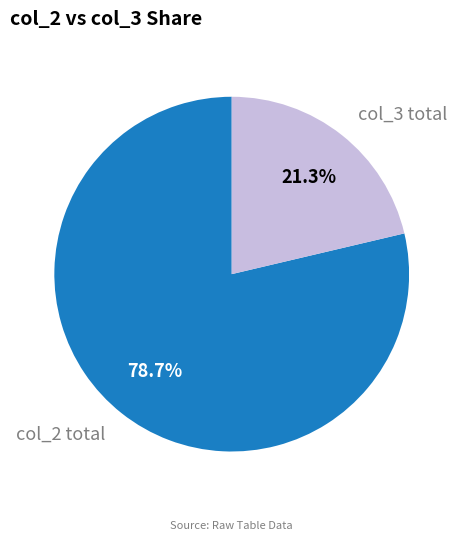

To the nearest percent, what is the average slice percentage?

50%